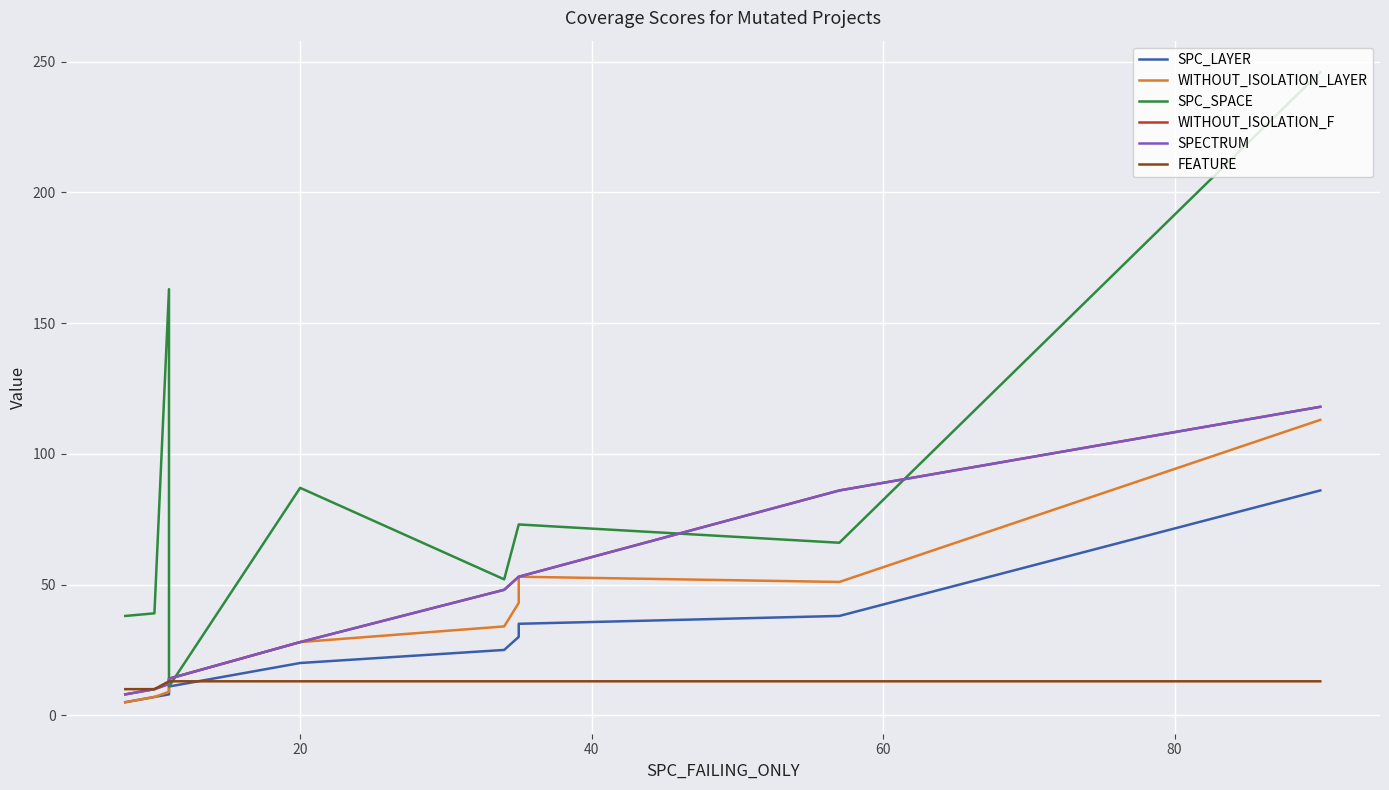

True or false: SPECTRUM and WITHOUT_ISOLATION_LAYER cross at least once.

False